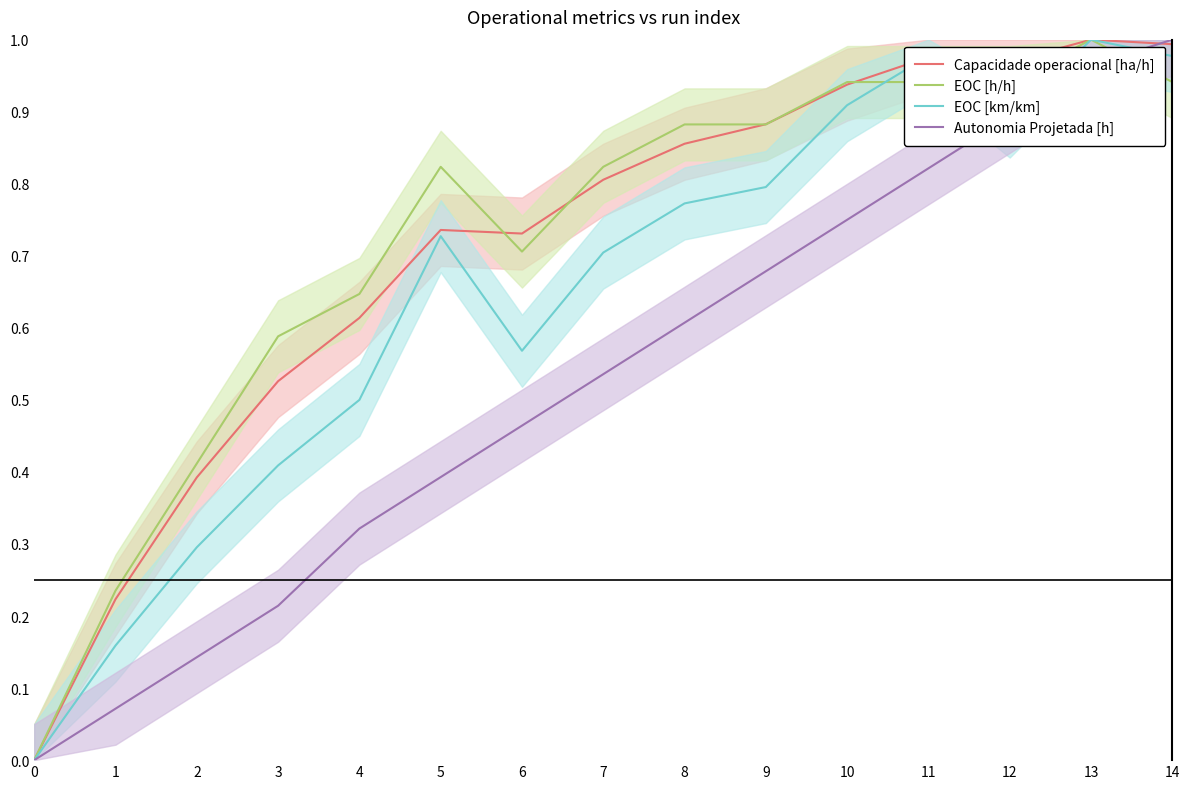

What is the average value of the EOC [km/km] series?

0.6